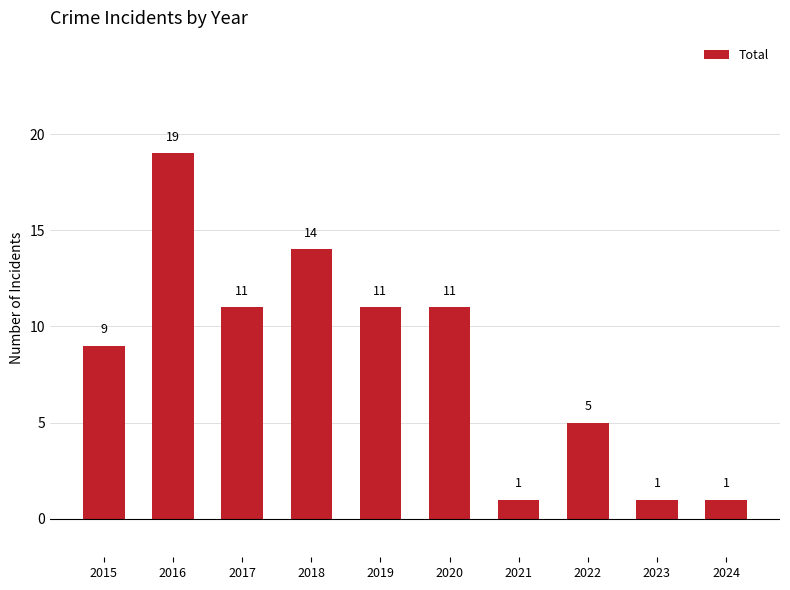

What is the change in value from 2016 to 2022?

-14